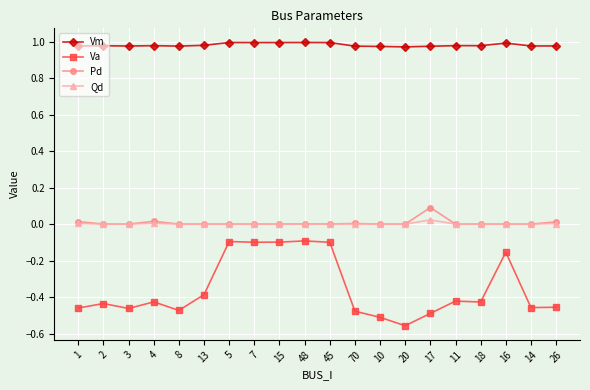

At how many categories does at least one series exceed 0?

20